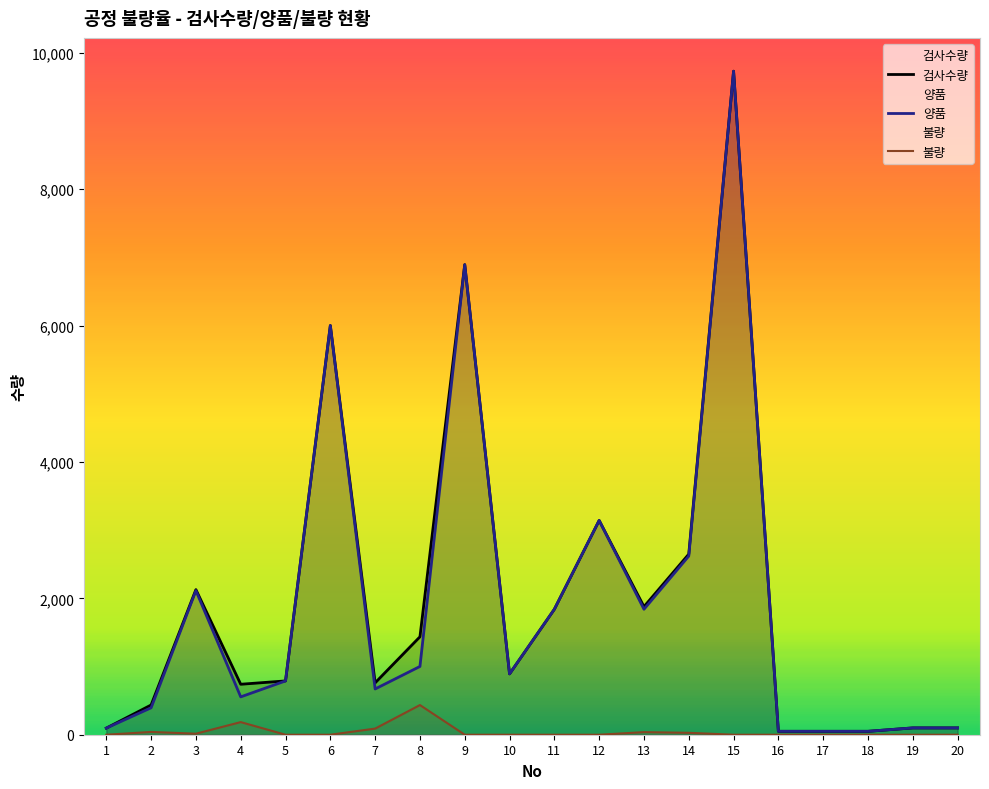

At which label is 검사수량 closest to 4890?

6